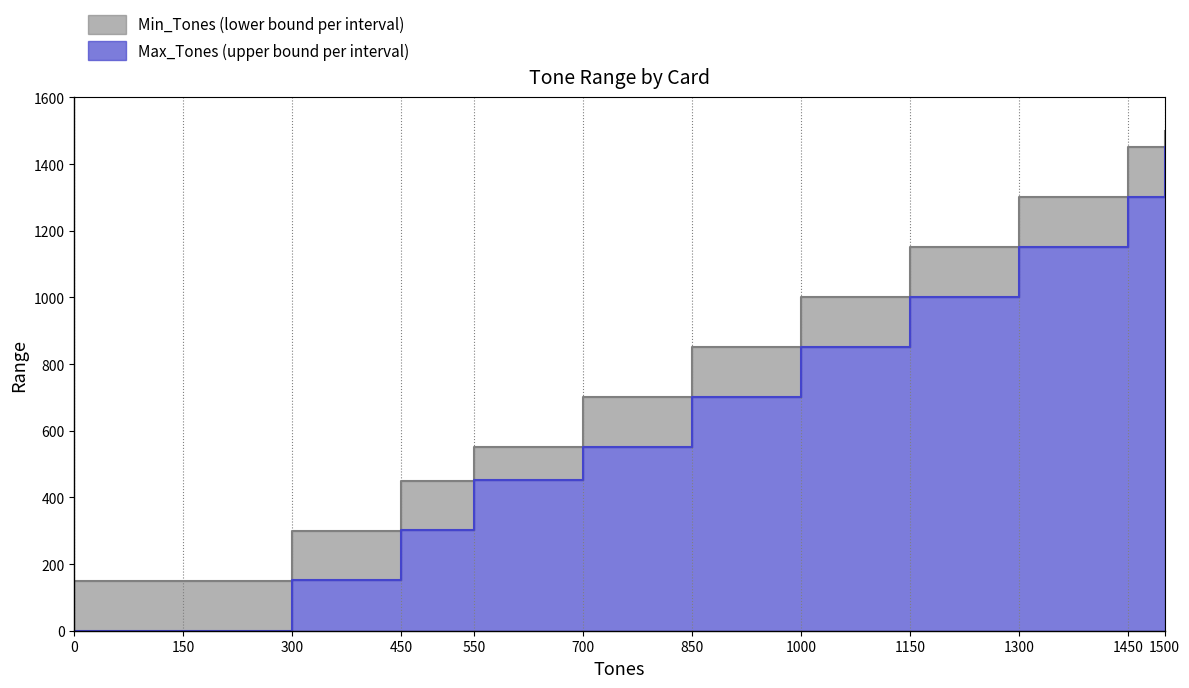

True or false: Min_Tones and Max_Tones cross at least once.

False